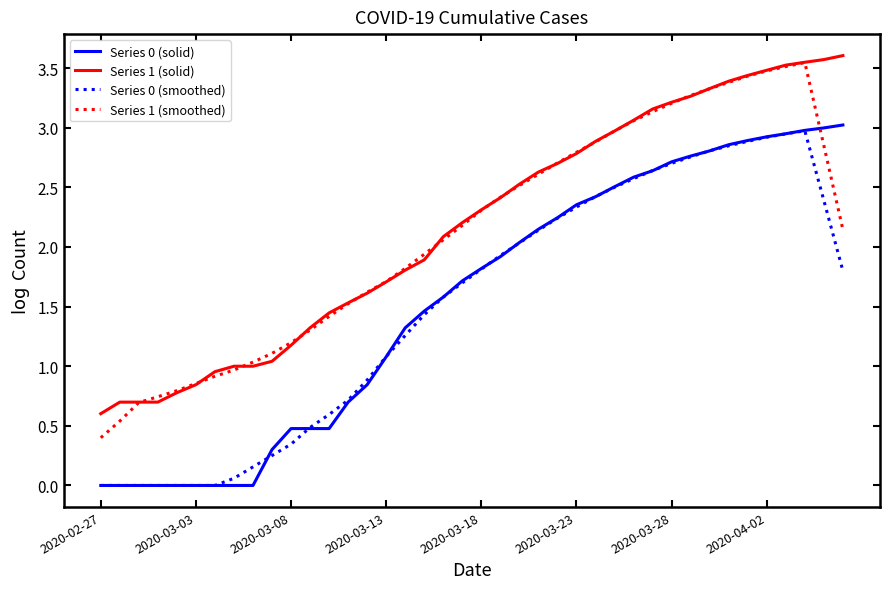

What is the sum of all Series 0 (smoothed) values?

60.2